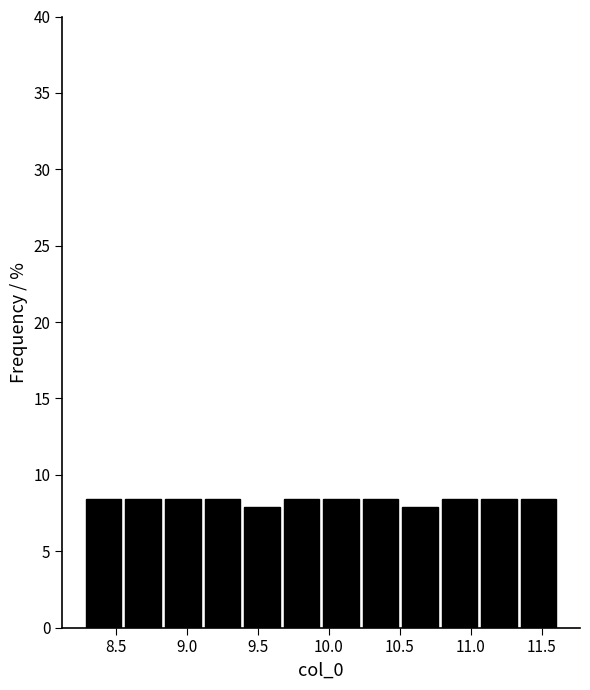

What is the height of the bar covering 8.55 to 8.85 on the x-axis? Neither the bar edges nor the heights are printed on the chart, so give them approximately, as read against the axes.

8.5